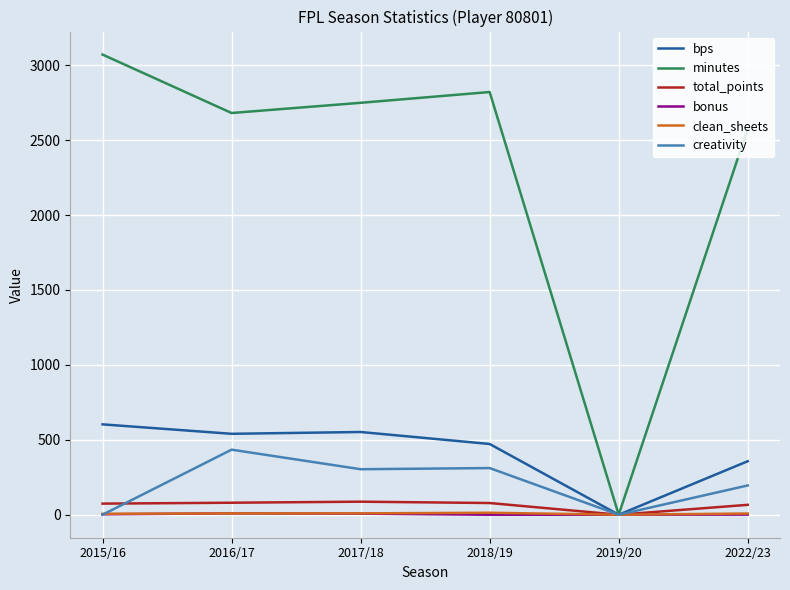

What is the highest value of the bps series?

603.0